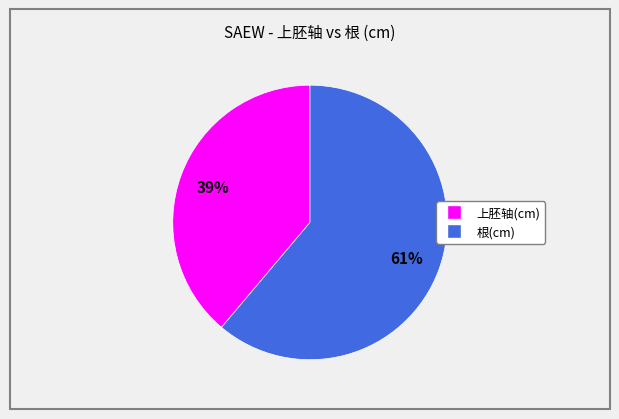

Is there a majority slice in this chart?

Yes